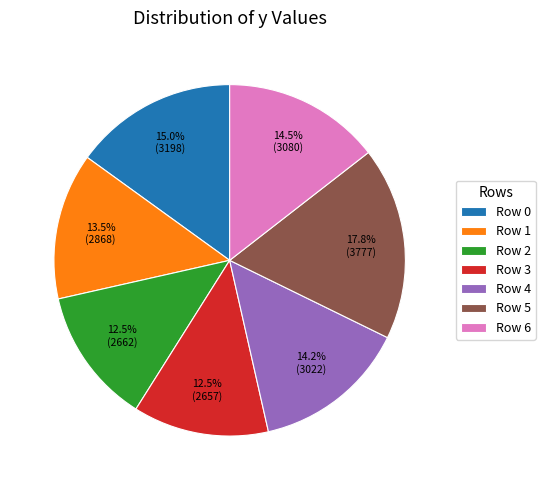

Combined, do Row 4 and Row 2 account for over 50%?

No